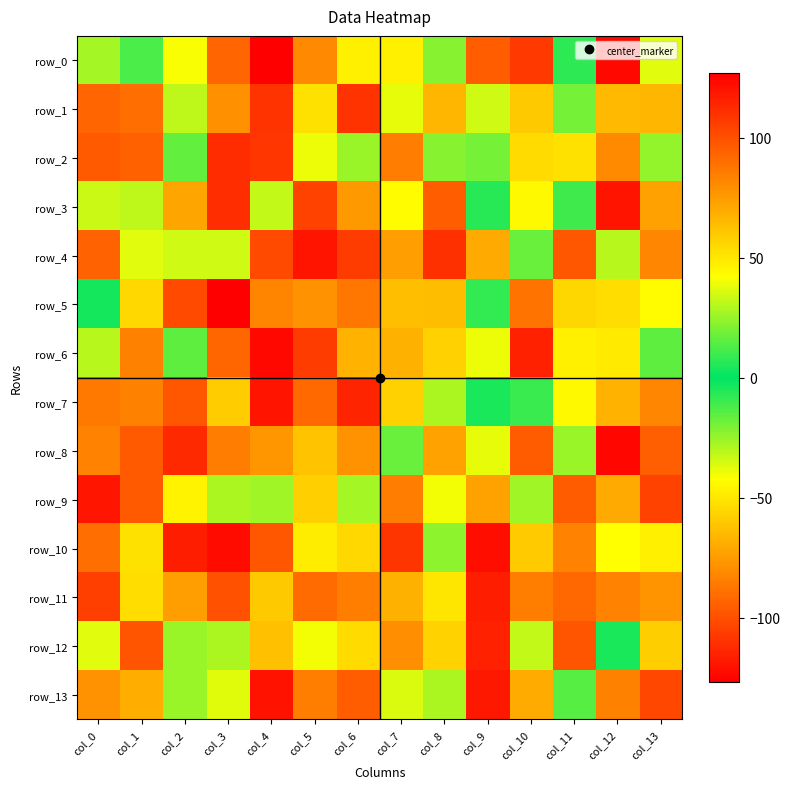

Reading right to left, extract all data points from this chart.

row_0: col_13=37	col_12=124	col_11=-7	col_10=-108	col_9=-96	col_8=-22	col_7=-47	col_6=47	col_5=81	col_4=-127	col_3=93	col_2=41	col_1=12	col_0=-27
row_1: col_13=-66	col_12=65	col_11=-19	col_10=-60	col_9=34	col_8=66	col_7=38	col_6=-110	col_5=-52	col_4=-110	col_3=-79	col_2=31	col_1=-90	col_0=93
row_2: col_13=-24	col_12=-81	col_11=-52	col_10=-54	col_9=19	col_8=22	col_7=85	col_6=25	col_5=39	col_4=-109	col_3=112	col_2=16	col_1=-95	col_0=-97
row_3: col_13=73	col_12=120	col_11=-10	col_10=44	col_9=6	col_8=-96	col_7=43	col_6=-76	col_5=-105	col_4=32	col_3=-112	col_2=-72	col_1=-31	col_0=33
row_4: col_13=-82	col_12=-30	col_11=98	col_10=17	col_9=70	col_8=-111	col_7=-74	col_6=-107	col_5=120	col_4=102	col_3=-34	col_2=34	col_1=37	col_0=-94
row_5: col_13=-43	col_12=-53	col_11=55	col_10=88	col_9=-8	col_8=-64	col_7=63	col_6=87	col_5=78	col_4=-83	col_3=127	col_2=102	col_1=-55	col_0=3
row_6: col_13=-15	col_12=49	col_11=47	col_10=-116	col_9=-39	col_8=57	col_7=-68	col_6=-67	col_5=-107	col_4=124	col_3=-93	col_2=-15	col_1=84	col_0=-30
row_7: col_13=-82	col_12=-67	col_11=44	col_10=9	col_9=-4	col_8=-28	col_7=57	col_6=-115	col_5=-92	col_4=120	col_3=-59	col_2=98	col_1=-84	col_0=-87
row_8: col_13=95	col_12=-125	col_11=25	col_10=96	col_9=-38	col_8=-73	col_7=17	col_6=78	col_5=-62	col_4=-77	col_3=85	col_2=113	col_1=-97	col_0=83
row_9: col_13=-105	col_12=70	col_11=96	col_10=26	col_9=-73	col_8=-40	col_7=85	col_6=-27	col_5=-58	col_4=-26	col_3=28	col_2=46	col_1=-97	col_0=-120
row_10: col_13=-47	col_12=-42	col_11=83	col_10=59	col_9=122	col_8=23	col_7=109	col_6=-55	col_5=-48	col_4=-98	col_3=123	col_2=117	col_1=52	col_0=-90
row_11: col_13=-78	col_12=83	col_11=92	col_10=-85	col_9=117	col_8=50	col_7=-68	col_6=-85	col_5=91	col_4=-60	col_3=-100	col_2=74	col_1=-53	col_0=-106
row_12: col_13=58	col_12=-4	col_11=-99	col_10=32	col_9=116	col_8=-57	col_7=79	col_6=54	col_5=40	col_4=-63	col_3=28	col_2=-25	col_1=-99	col_0=37
row_13: col_13=103	col_12=84	col_11=14	col_10=-70	col_9=-119	col_8=-28	col_7=36	col_6=-96	col_5=-85	col_4=-121	col_3=-37	col_2=-25	col_1=-69	col_0=78